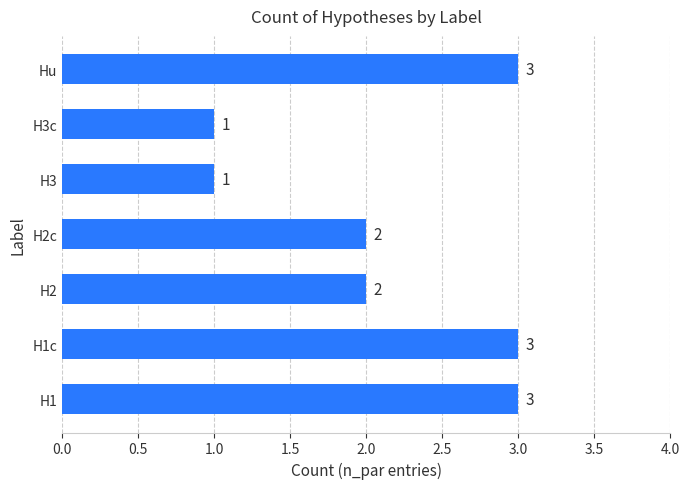

What is the smallest value displayed?

1